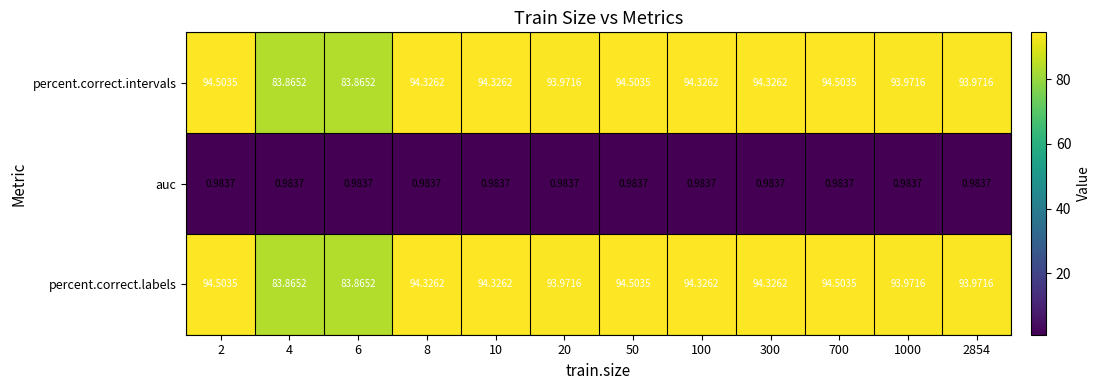

Reading right to left, transcribe all the data shown in this chart.

percent.correct.labels: 2854=94.0	1000=94.0	700=94.5	300=94.3	100=94.3	50=94.5	20=94.0	10=94.3	8=94.3	6=83.9	4=83.9	2=94.5
auc: 2854=1.0	1000=1.0	700=1.0	300=1.0	100=1.0	50=1.0	20=1.0	10=1.0	8=1.0	6=1.0	4=1.0	2=1.0
percent.correct.intervals: 2854=94.0	1000=94.0	700=94.5	300=94.3	100=94.3	50=94.5	20=94.0	10=94.3	8=94.3	6=83.9	4=83.9	2=94.5